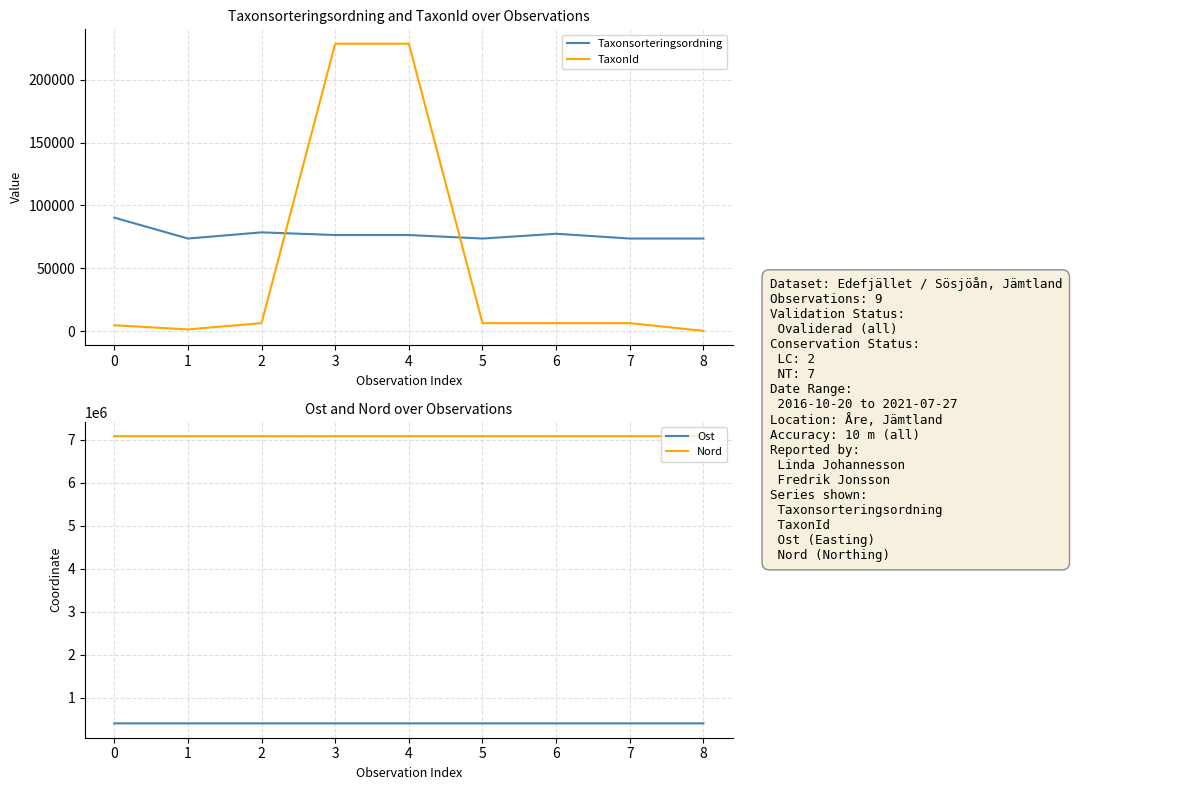

True or false: Nord and Ost intersect in this chart.

False